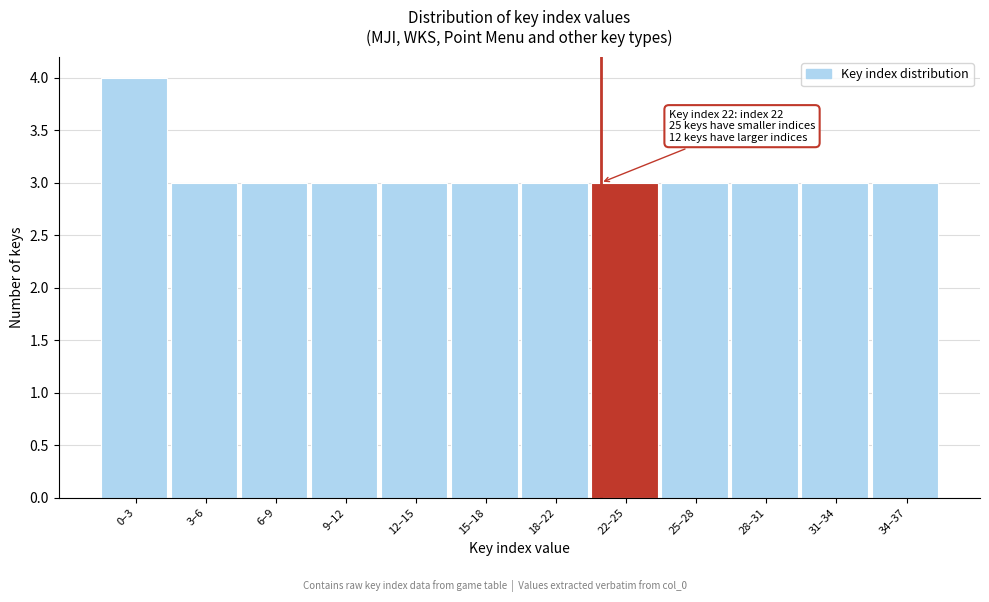

Reading left to right, extract all data points from this chart.

0–3=4	3–6=3	6–9=3	9–12=3	12–15=3	15–18=3	18–22=3	22–25=3	25–28=3	28–31=3	31–34=3	34–37=3